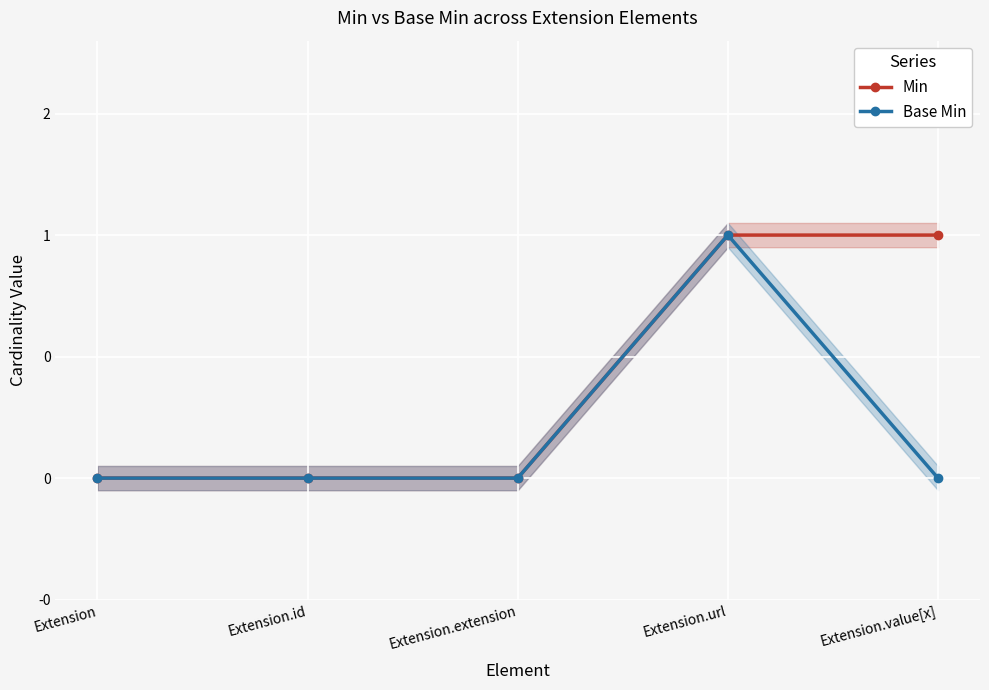

The value of Min at Extension.extension is 0. True or false?

False